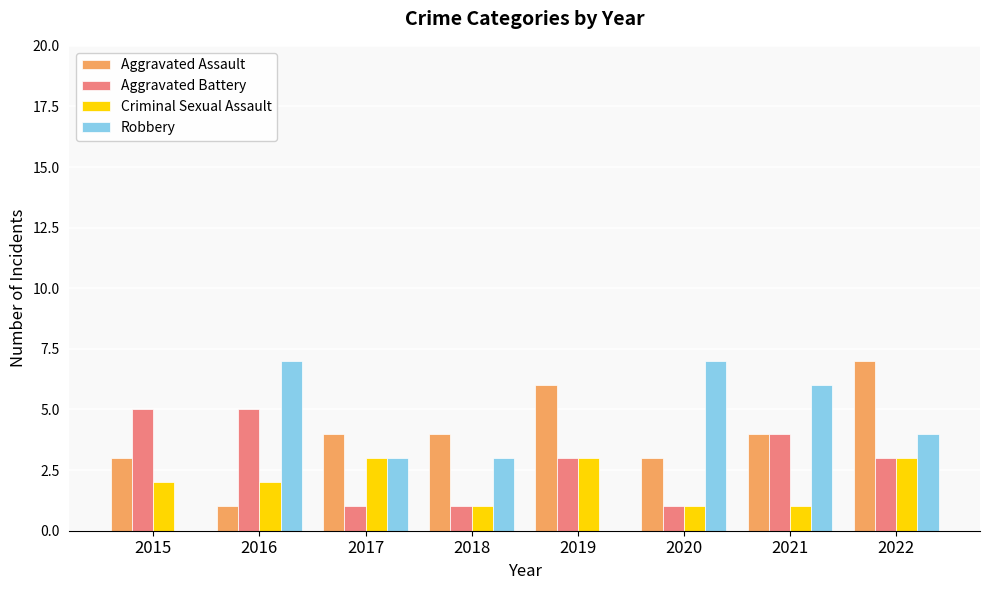

What is the sum of all Robbery values?

30